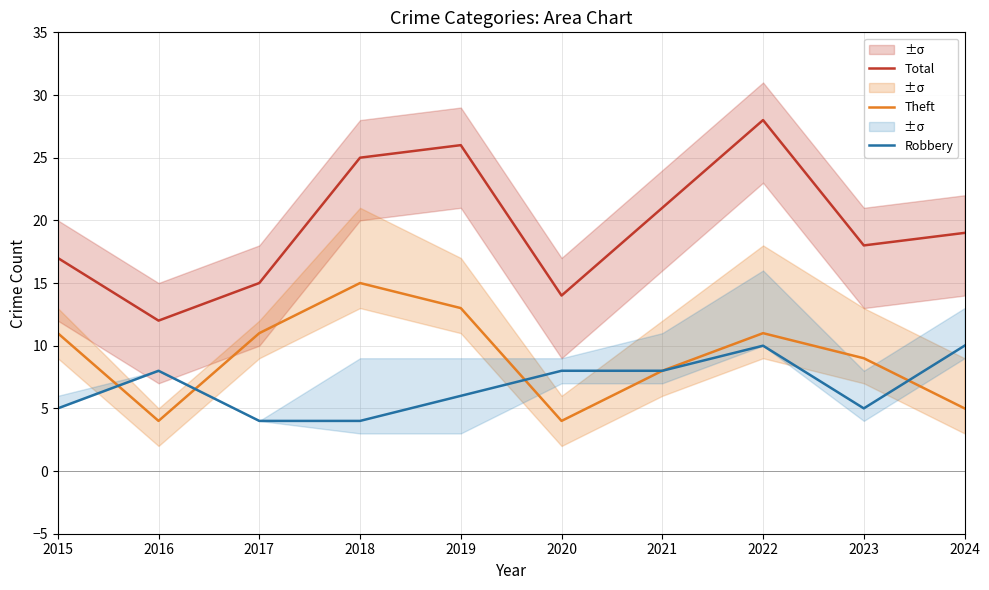

What is the maximum value for Theft?

15